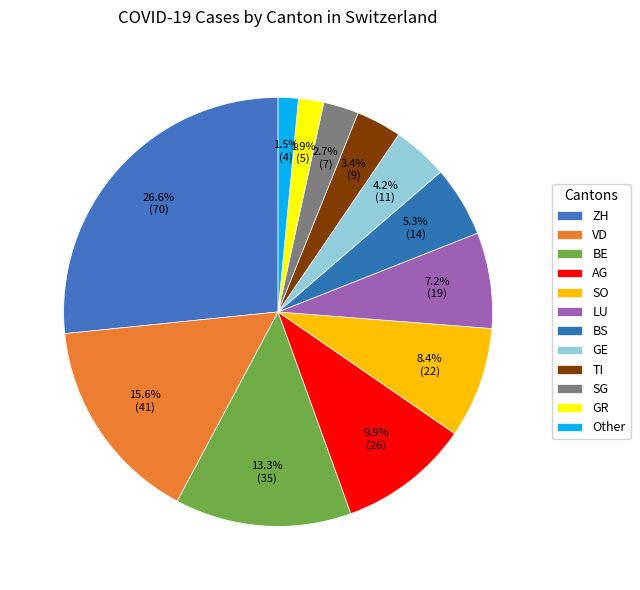

How many slices are in this pie chart?

12